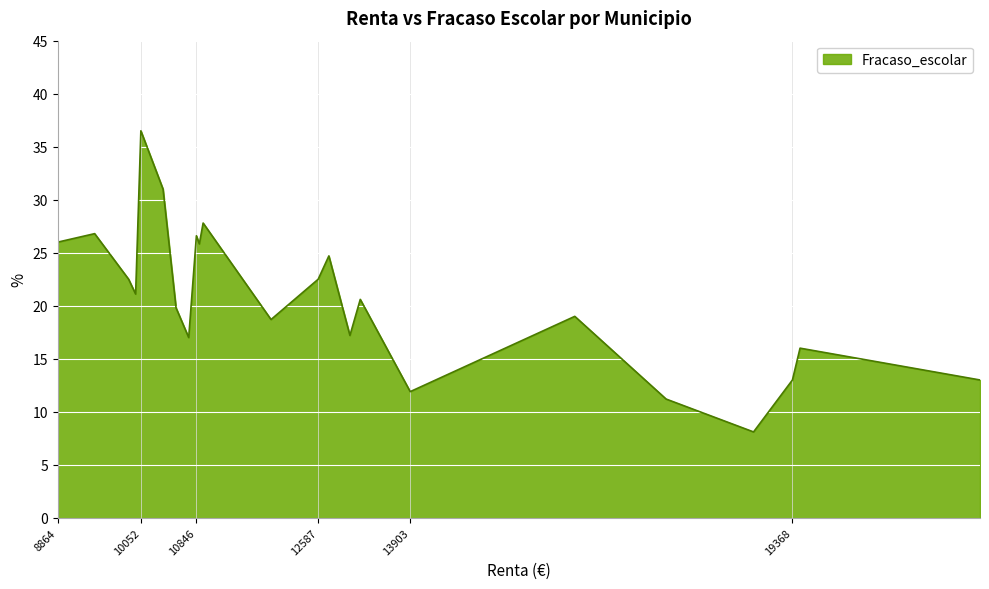

What is the smallest value displayed?

8.1